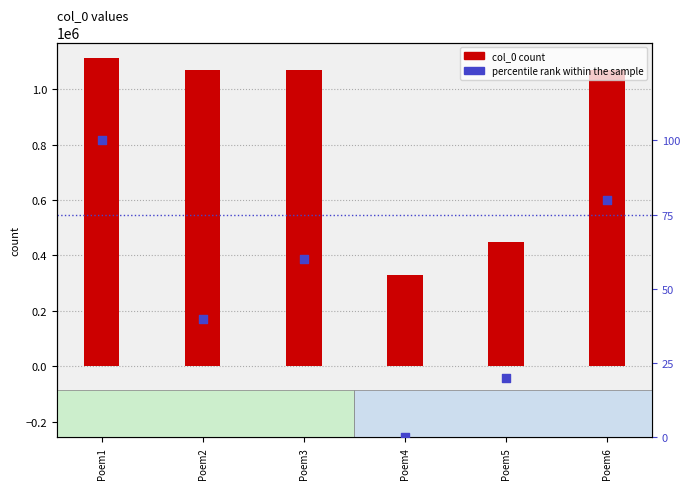

Which series reaches the maximum Y coordinate?

col_0 count